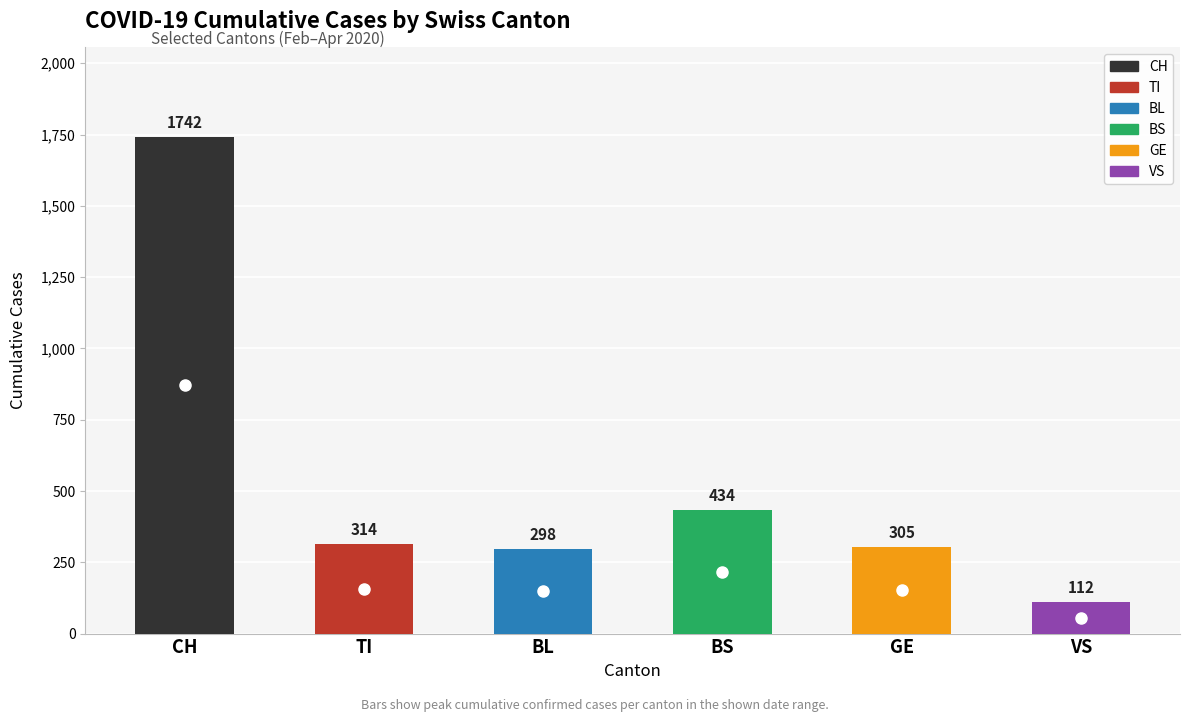

What is the minimum value shown in the chart?

112